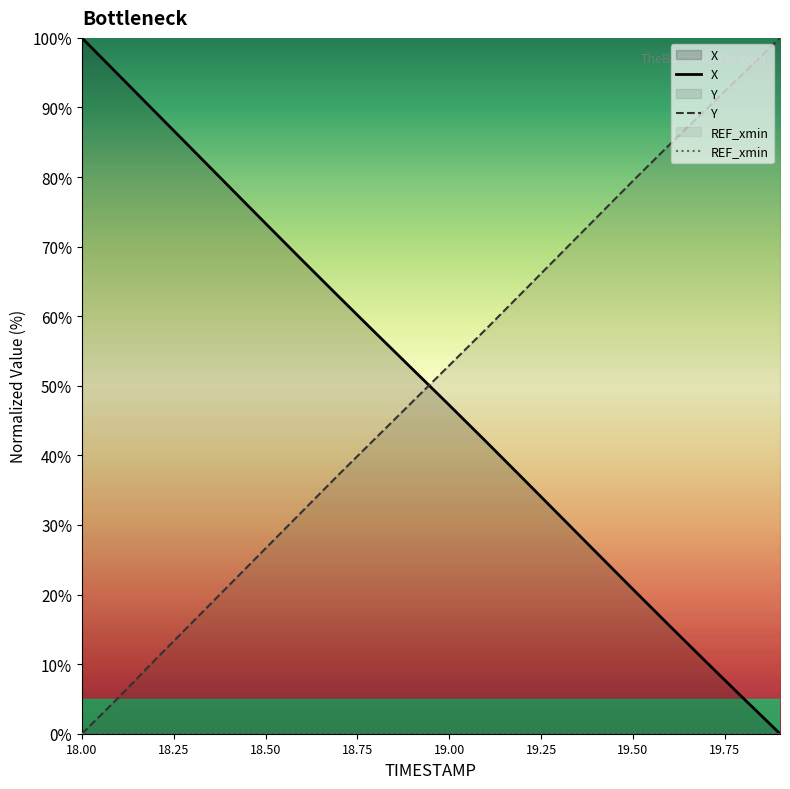

True or false: REF_xmin and X cross at least once.

False